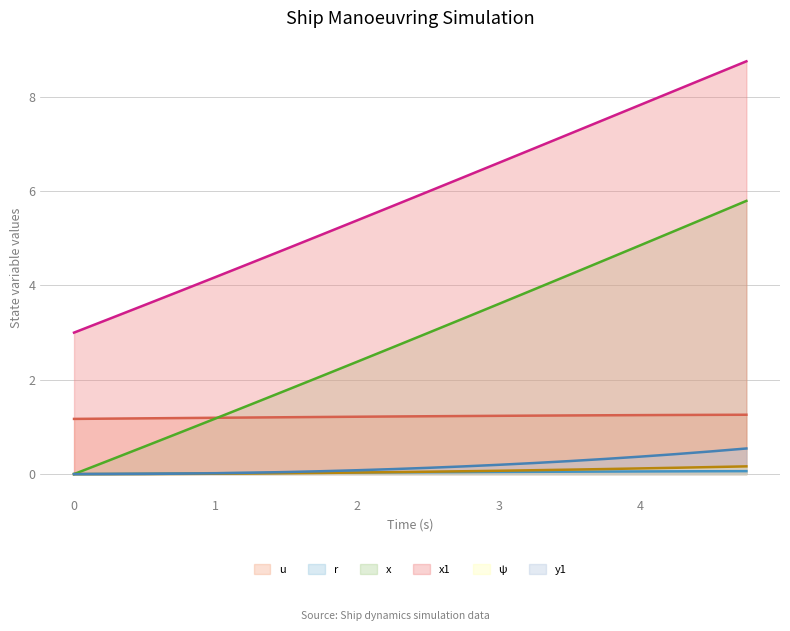

What is the total value across all series at 3?

11.8